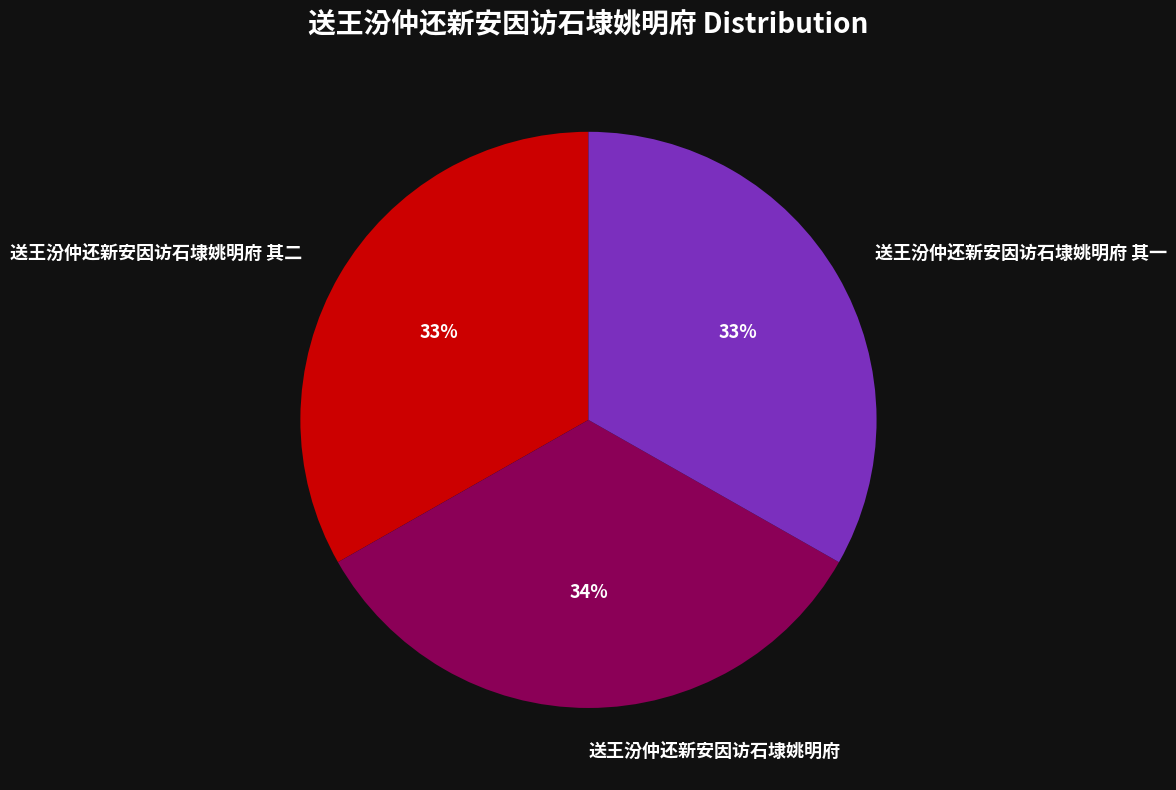

Do 送王汾仲还新安因访石埭姚明府 and 送王汾仲还新安因访石埭姚明府 其二 together represent more than half of the pie?

Yes